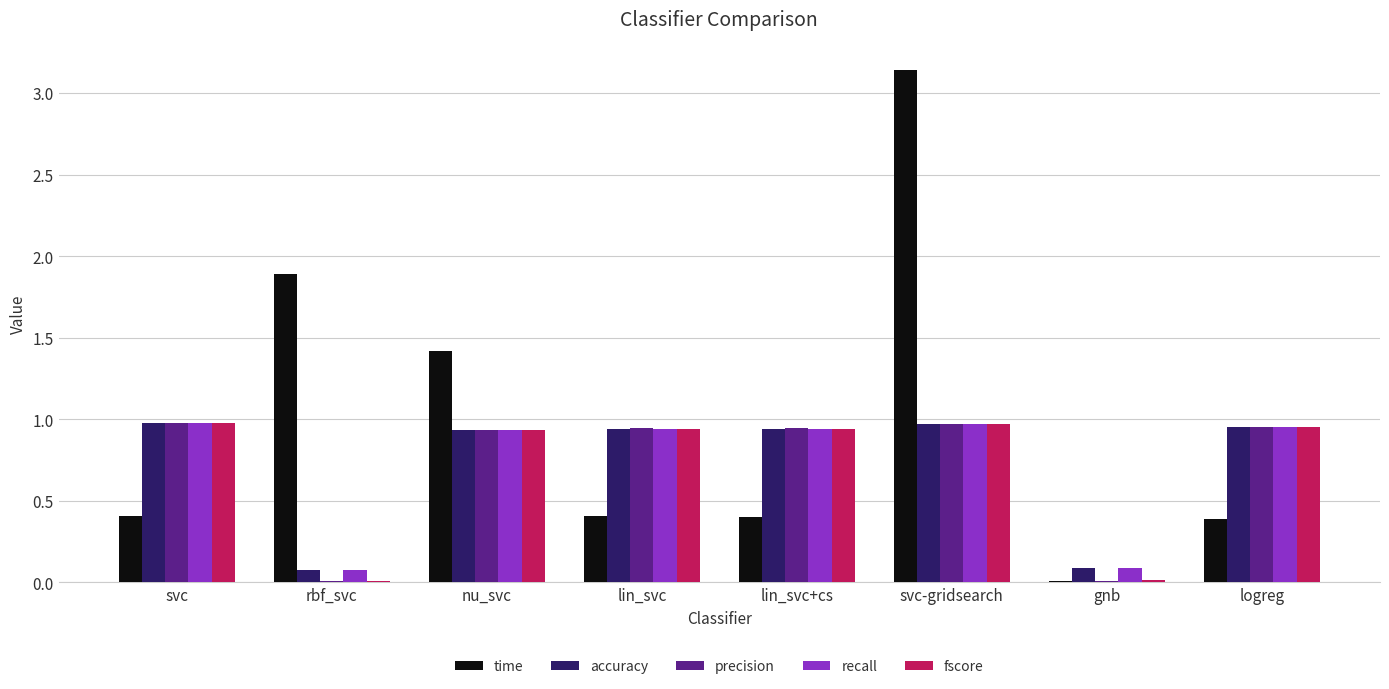

Which series changed the most between nu_svc and lin_svc?

time